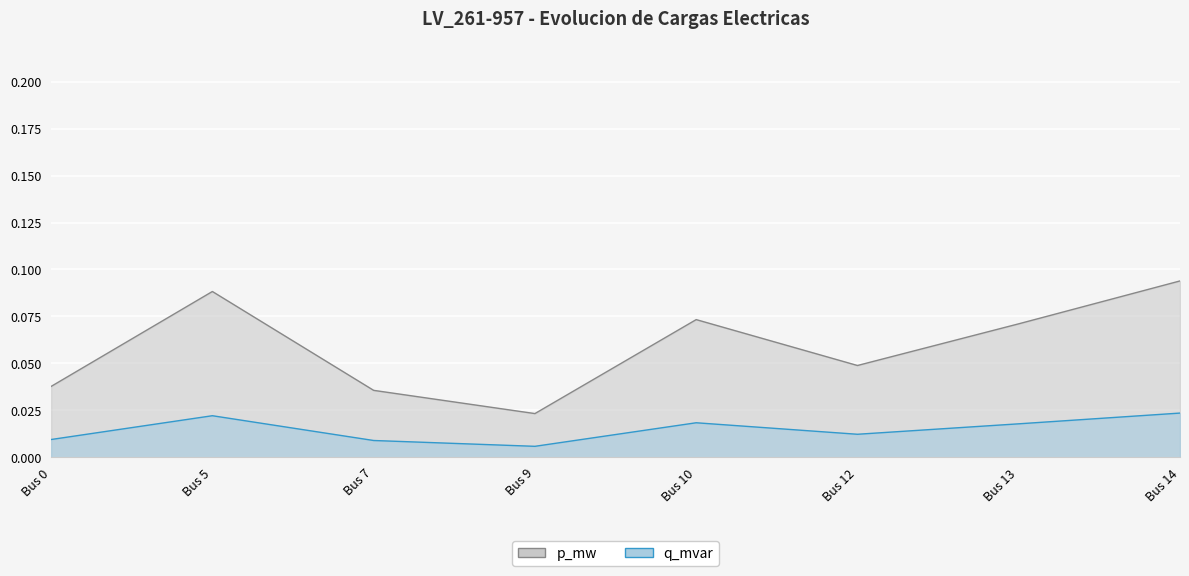

How many interior local peaks does the p_mw series have?

2